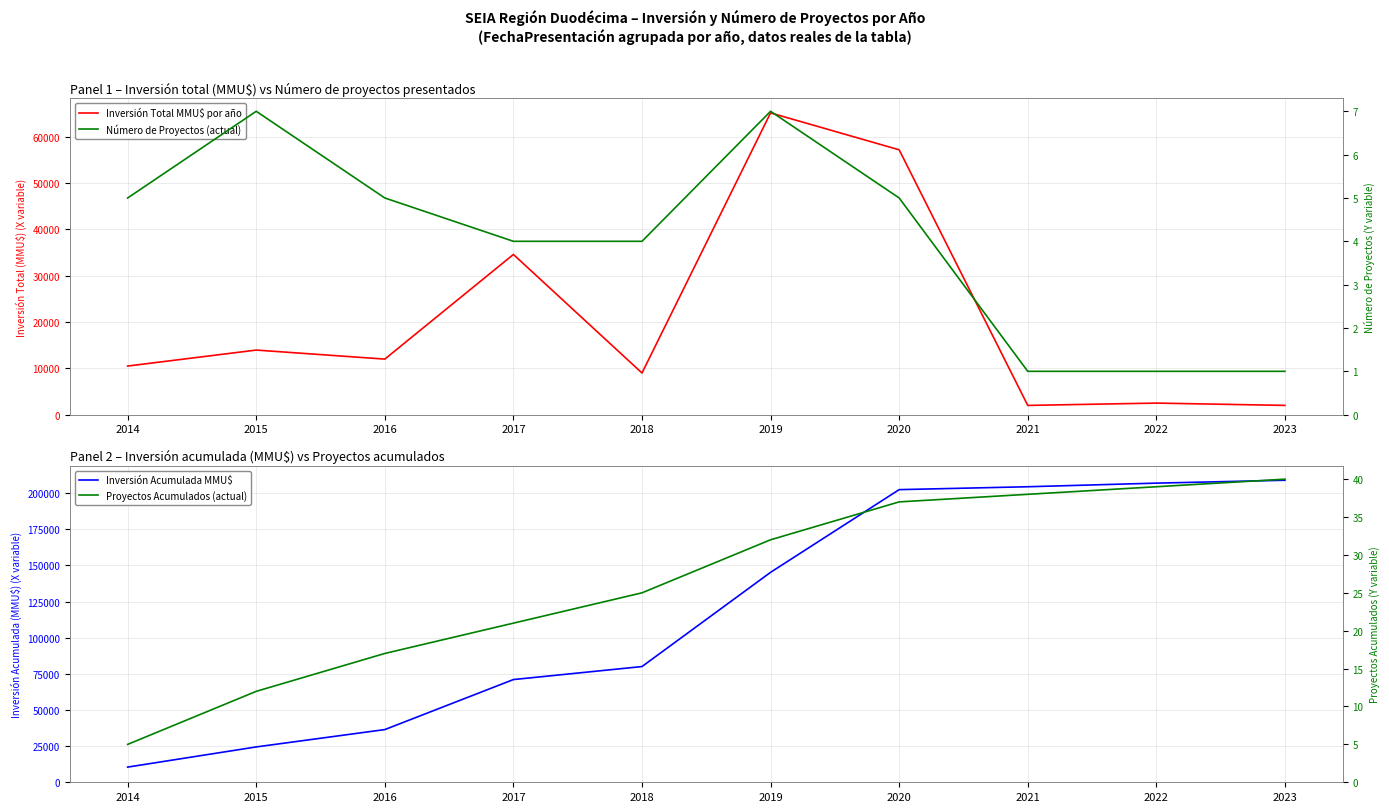

What is the value of the Número de Proyectos (actual) point at the 6th from the left?

7